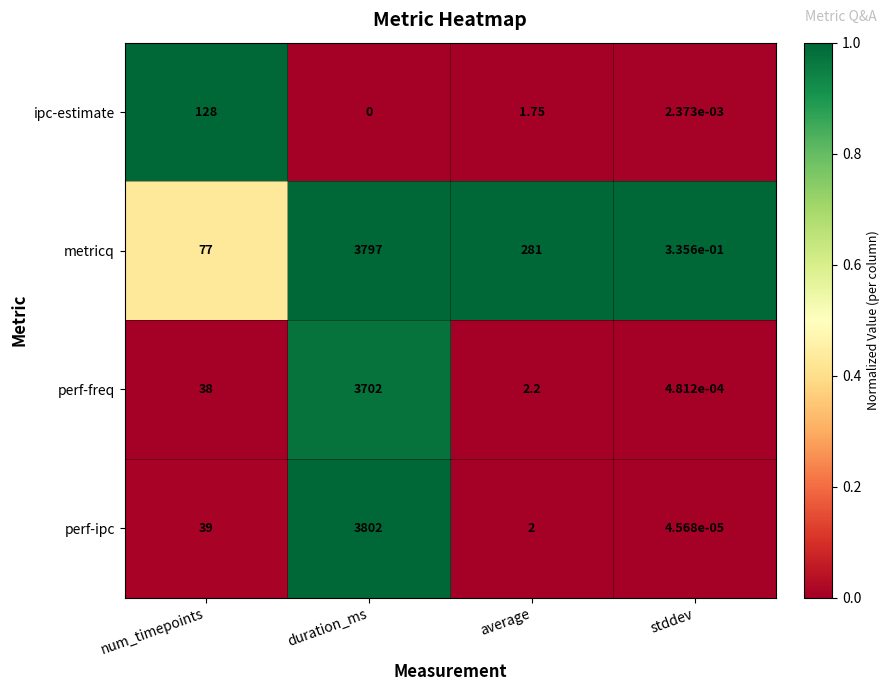

List the series in order of their peak value, lowest first.

ipc-estimate, perf-freq, metricq, perf-ipc